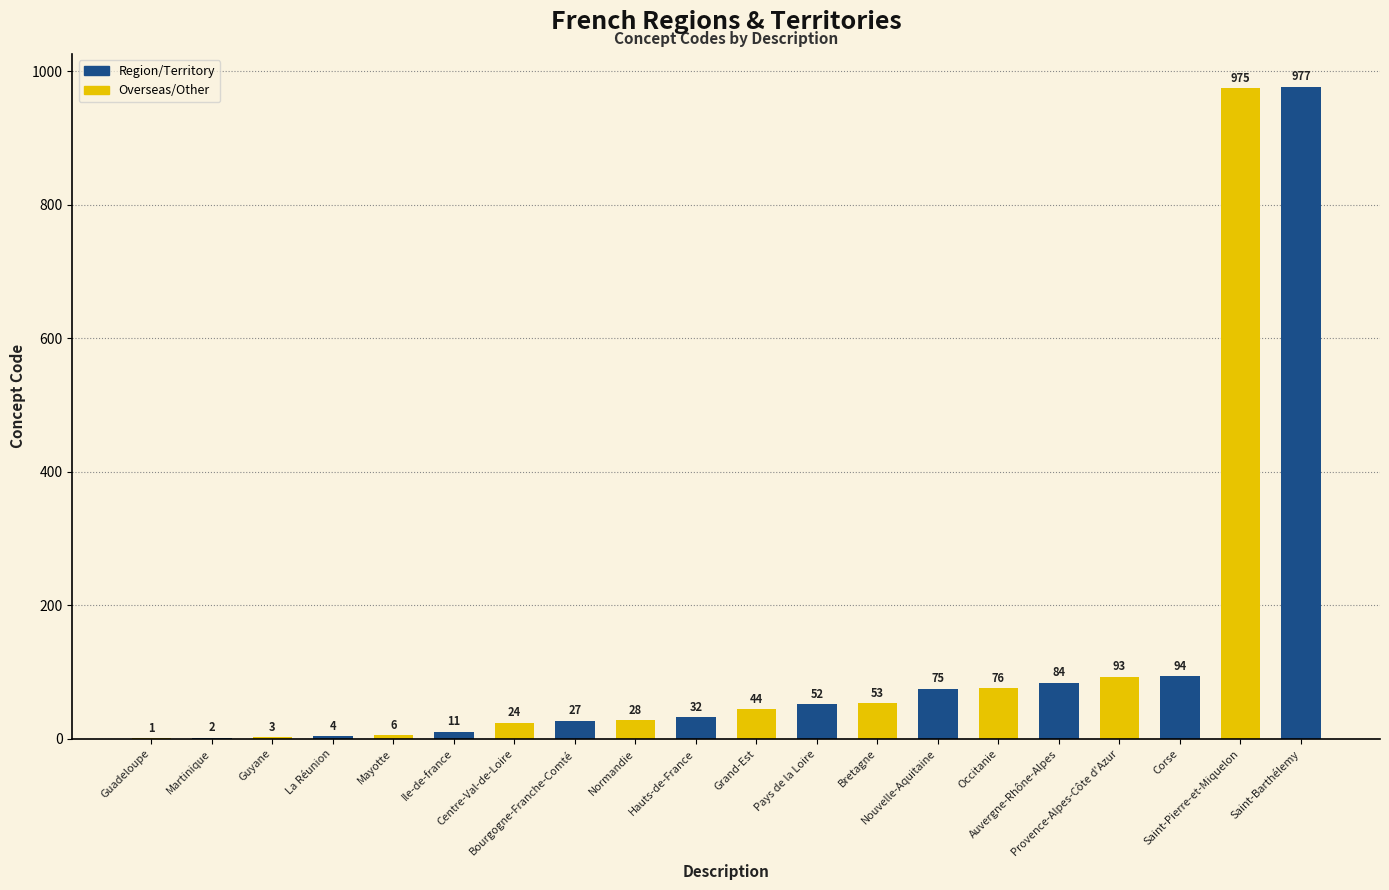

What is the sum of all values?

2661